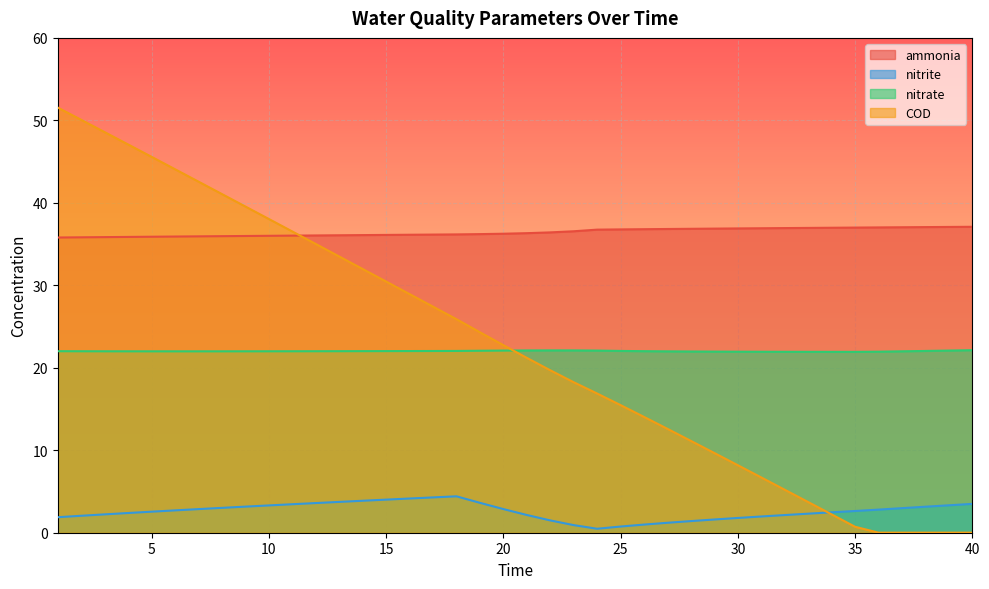

What are all the series names shown in the legend?

ammonia, nitrite, nitrate, COD